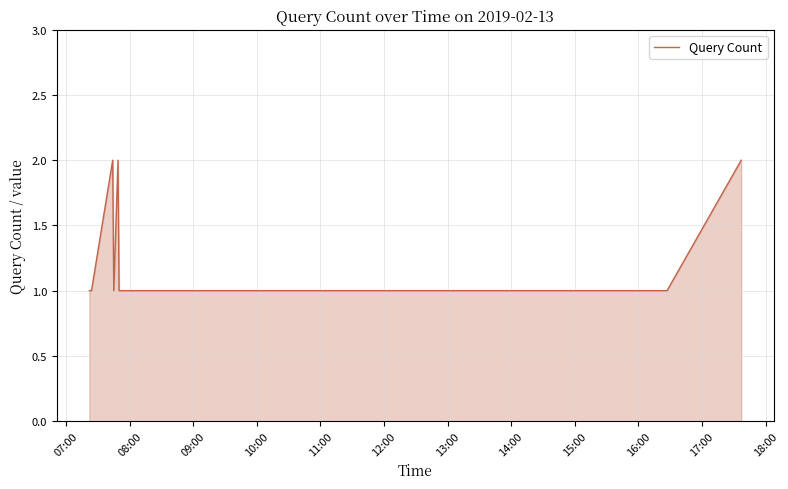

How many series are shown in this chart?

1